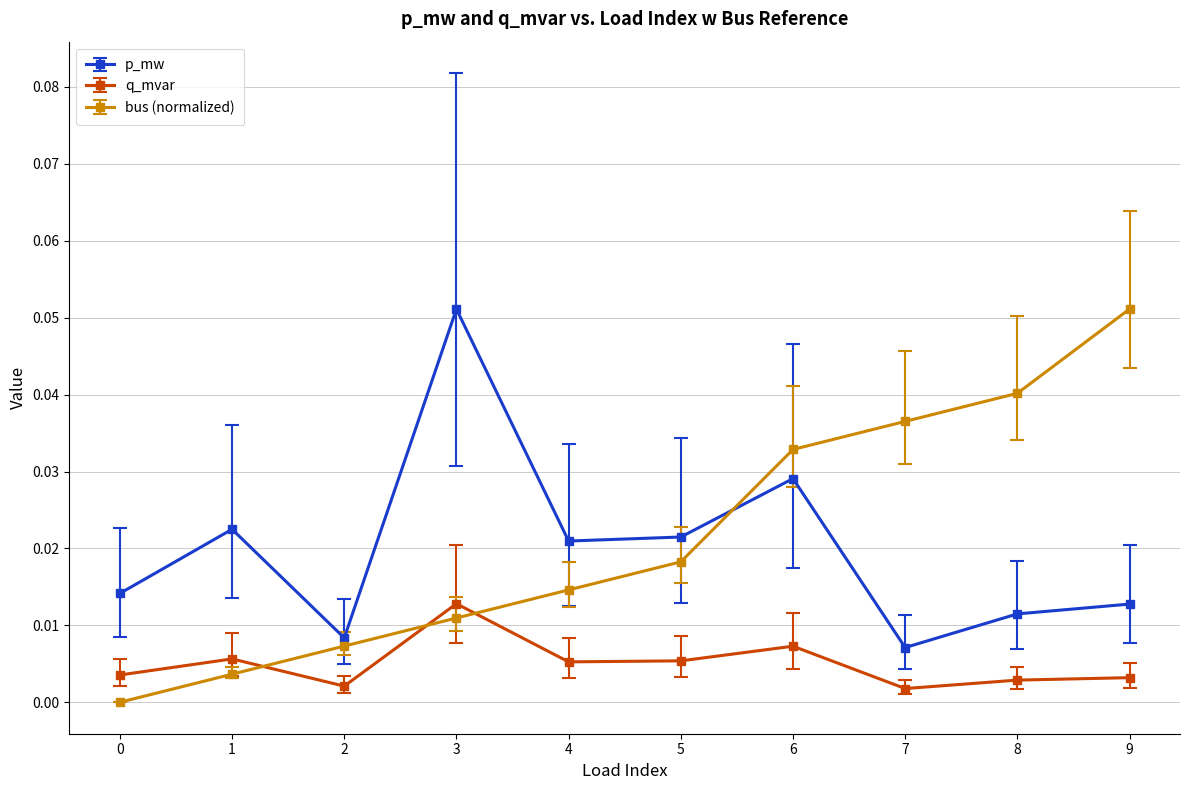

Rank the series at 6 from lowest to highest value.

q_mvar, p_mw, bus (normalized)